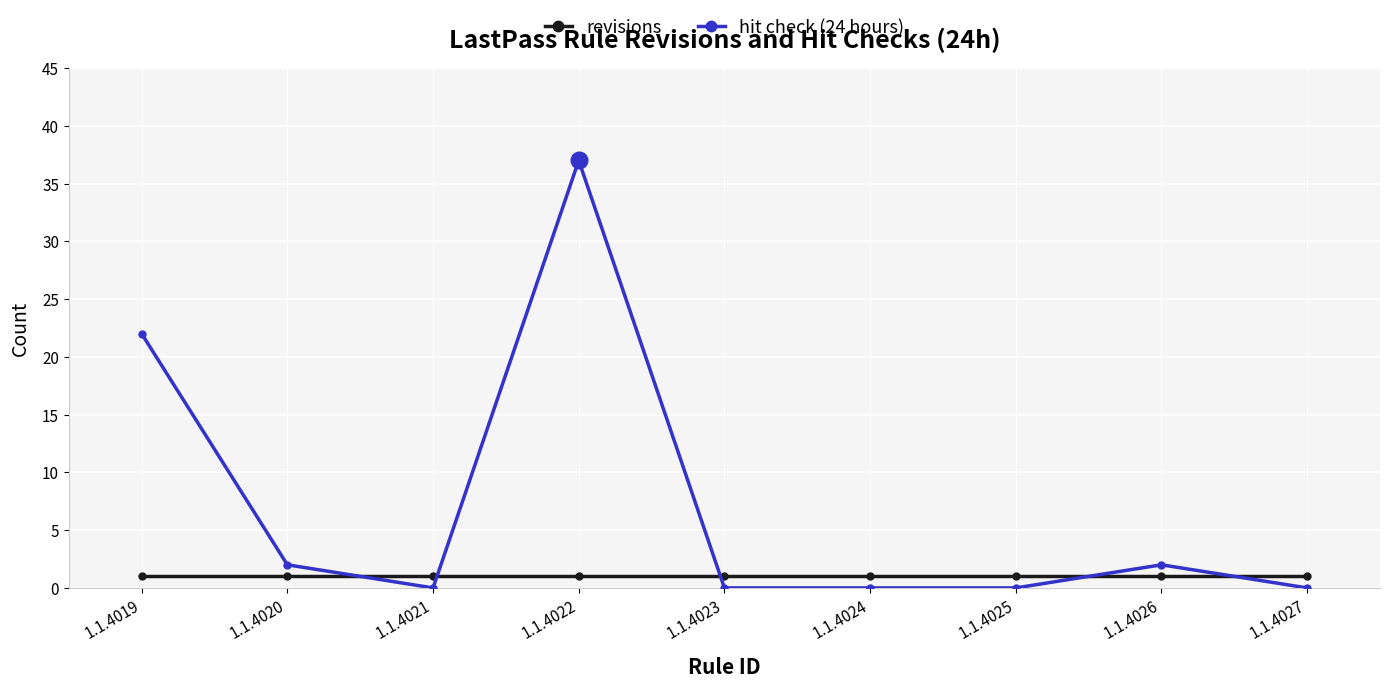

List the series in order of their peak value, lowest first.

revisions, hit check (24 hours)